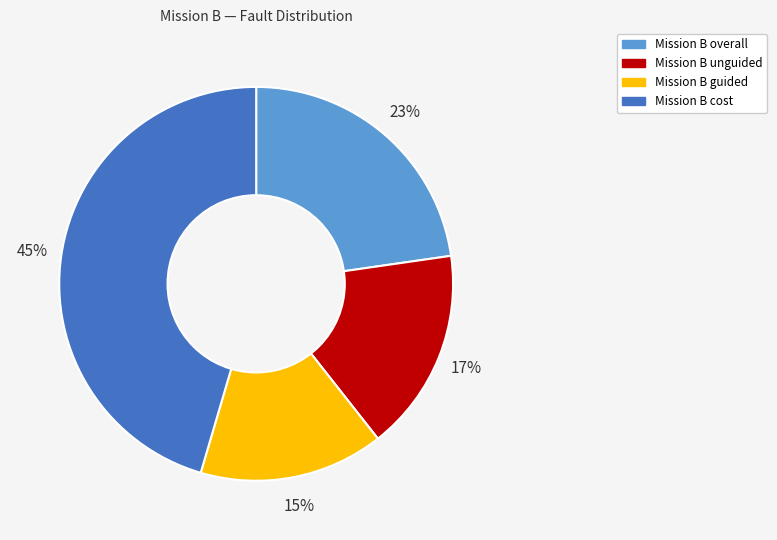

Which slice is the smallest?

Mission B guided